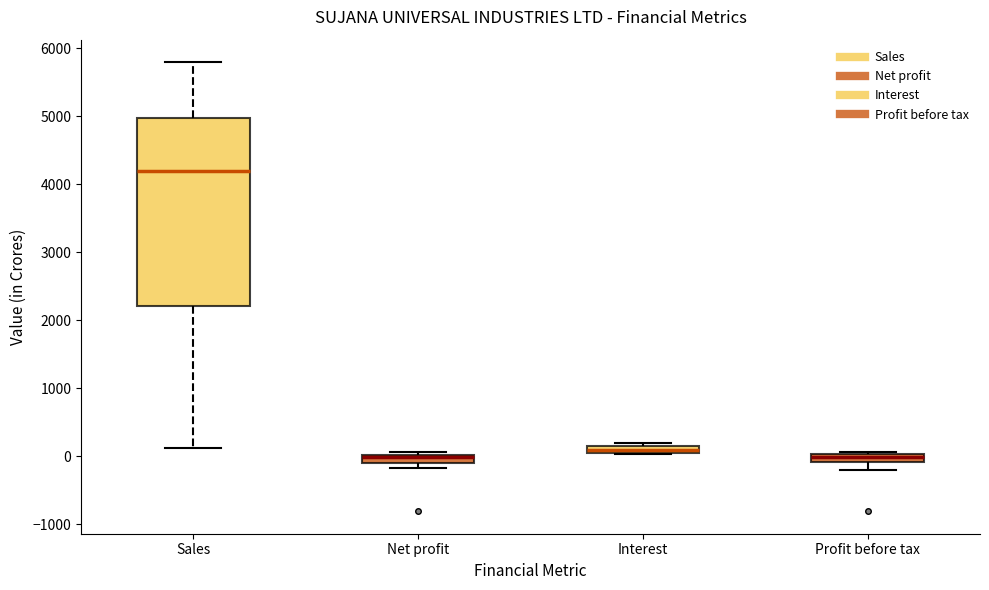

Which box is the tallest, from its lower edge to its upper edge?

Sales